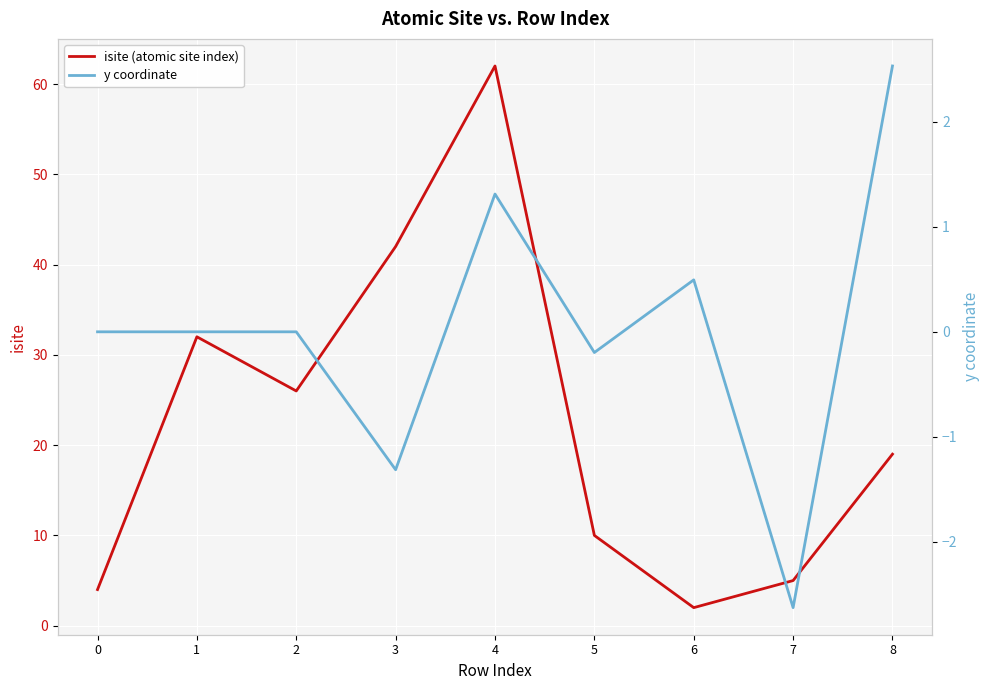

What is the maximum value for y coordinate?

2.5